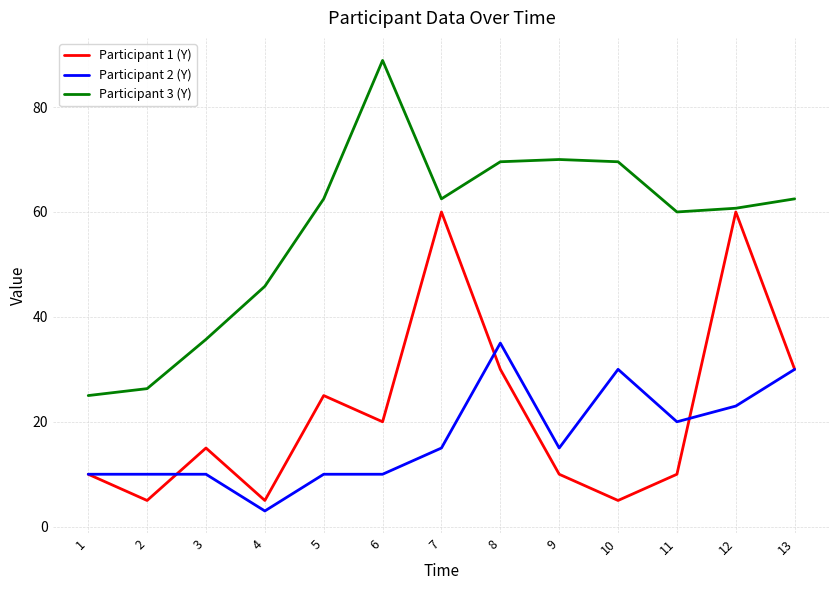

Is it true that Participant 3 (Y) equals 88.9 at 6?

True